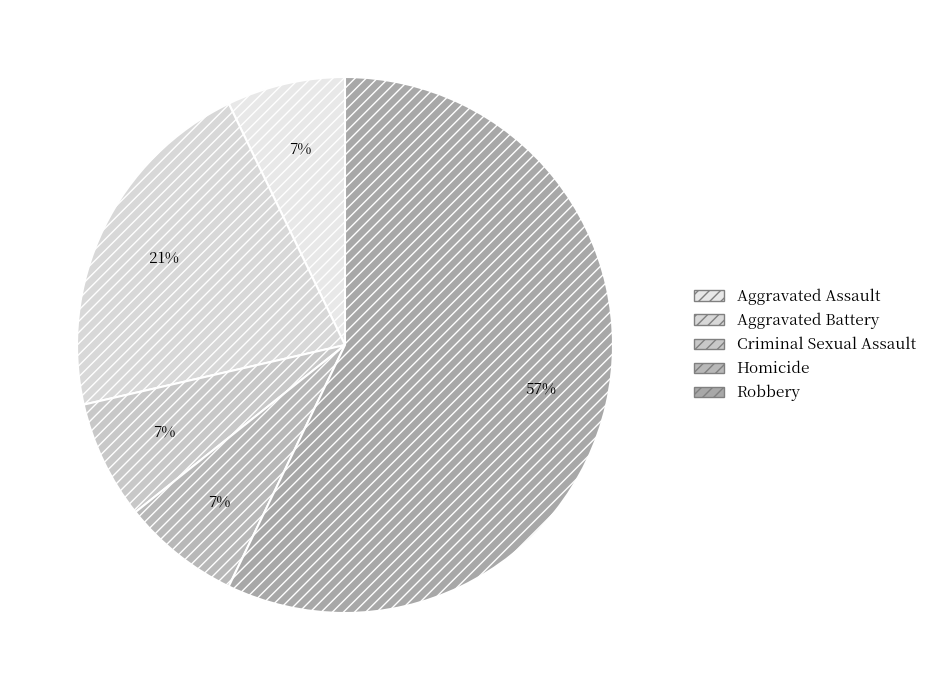

To the nearest percent, what percentage of the pie is Criminal Sexual Assault?

7%